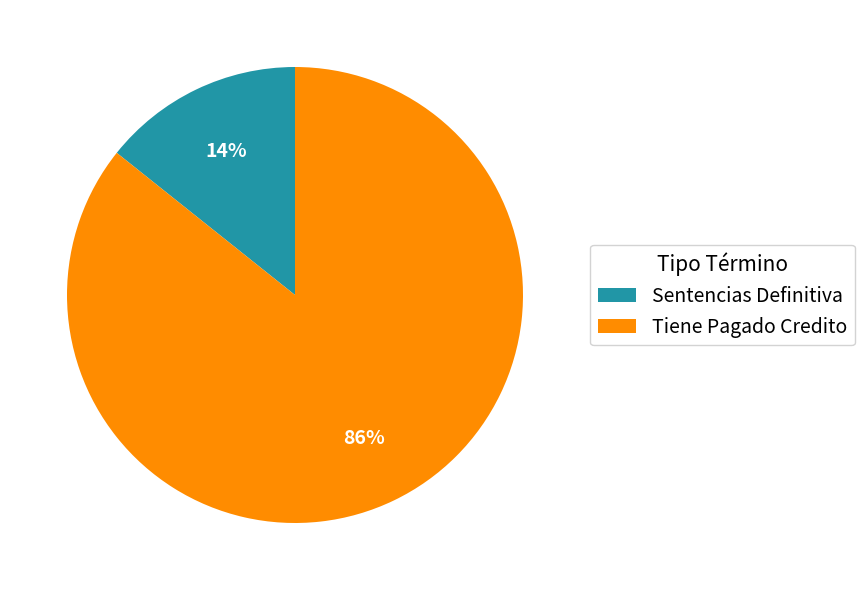

Combined, do Tiene Pagado Credito and Sentencias Definitiva account for over 50%?

Yes